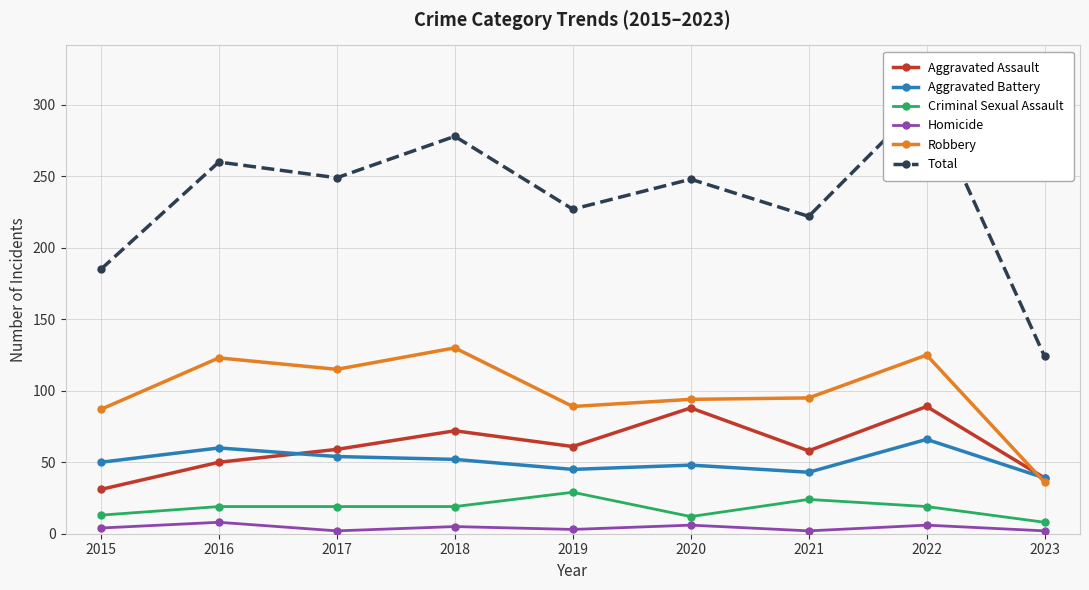

The value of Total at 2023 is 124. True or false?

True